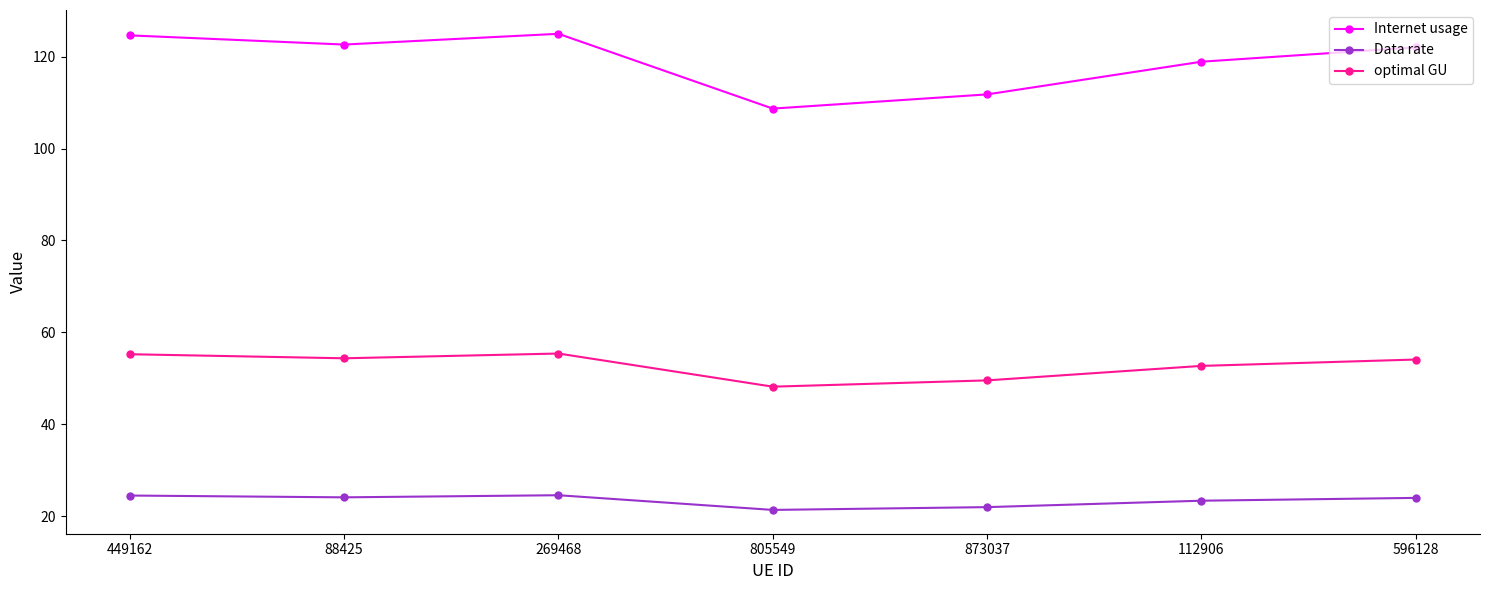

At which category does optimal GU reach its first local peak?

269468